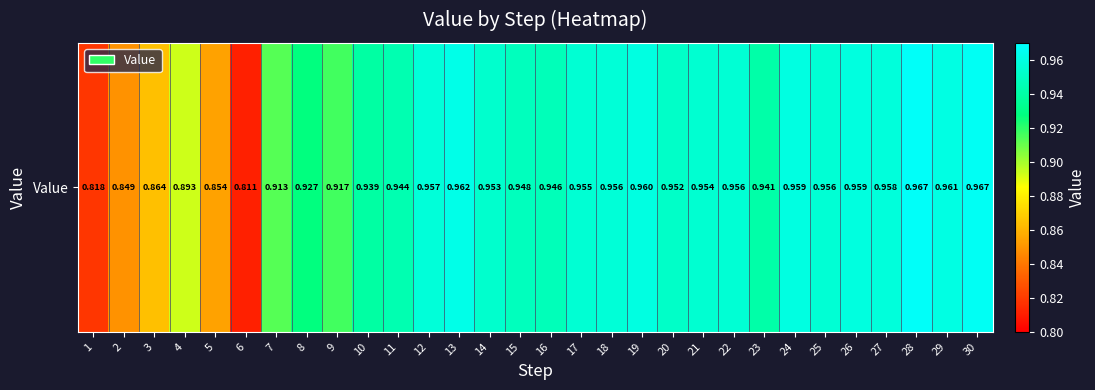

Which has a higher value, 22 or 5?

22